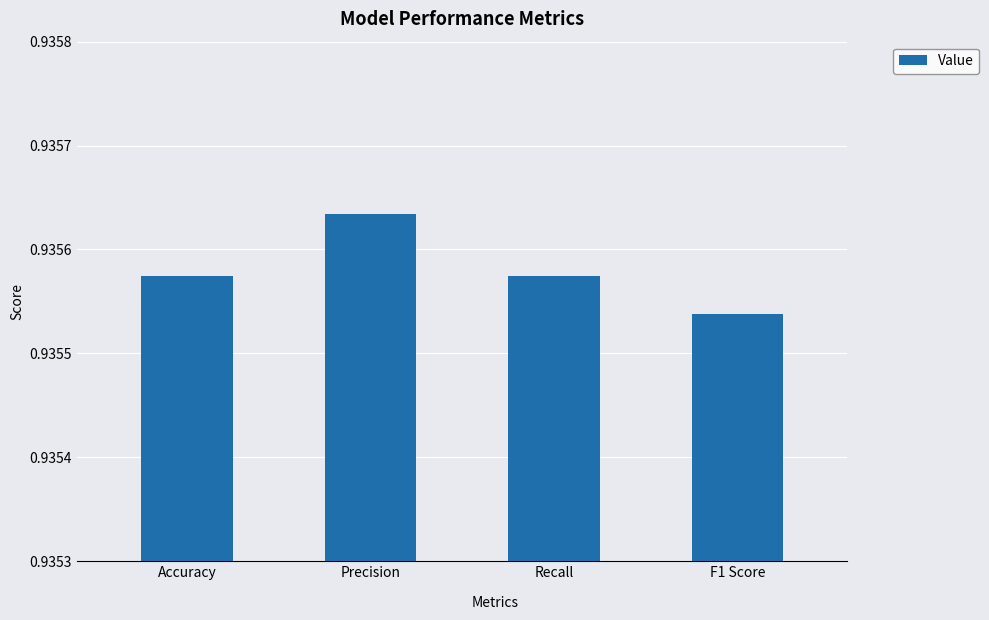

What is the label of the 4th bar from the left?

F1 Score